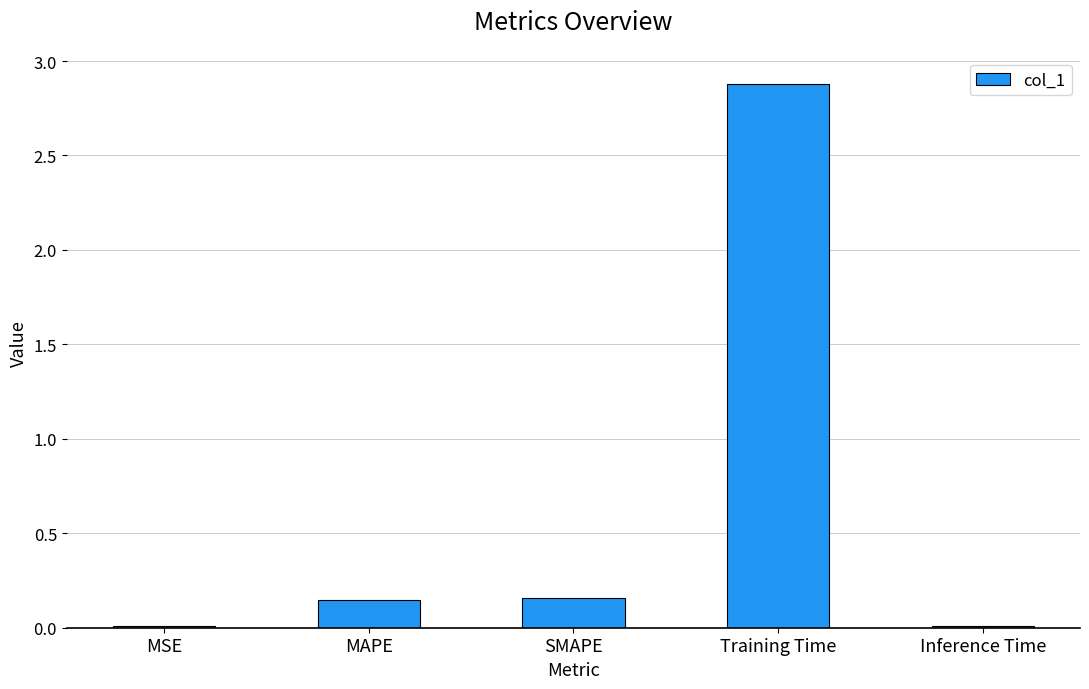

What is the maximum value shown in the chart?

2.9